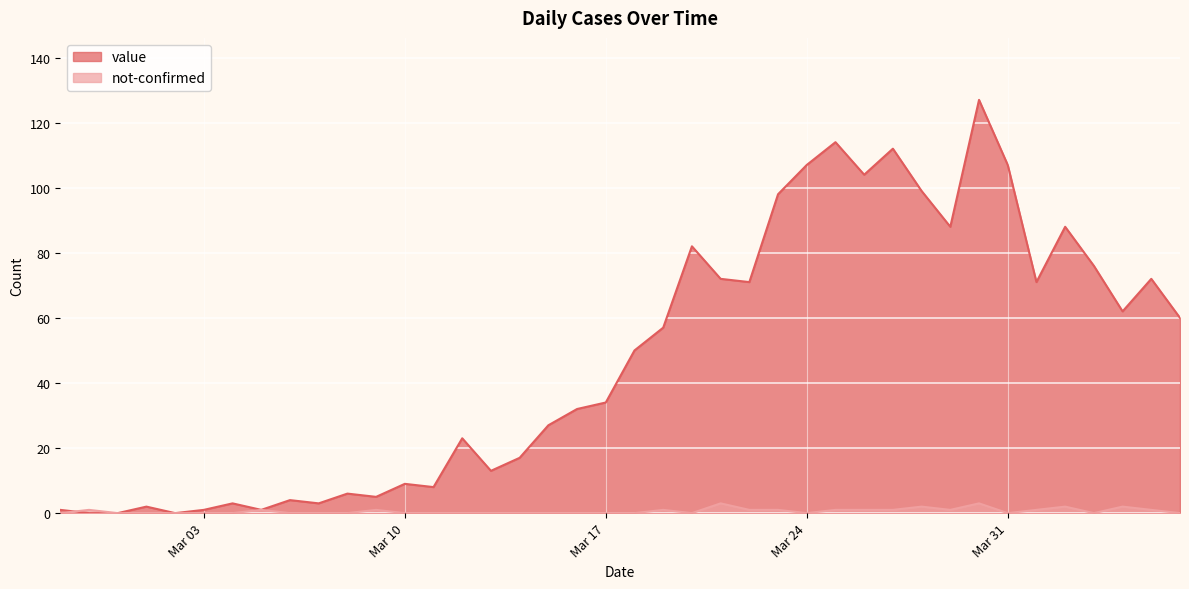

How many data points does each series have?

40